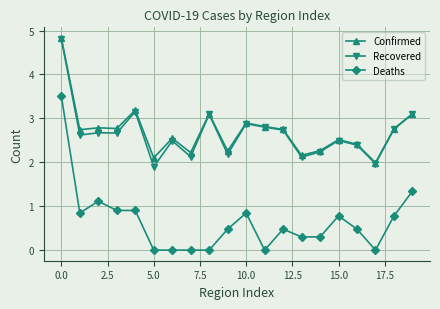

Which series has the largest range (max minus min)?

Deaths